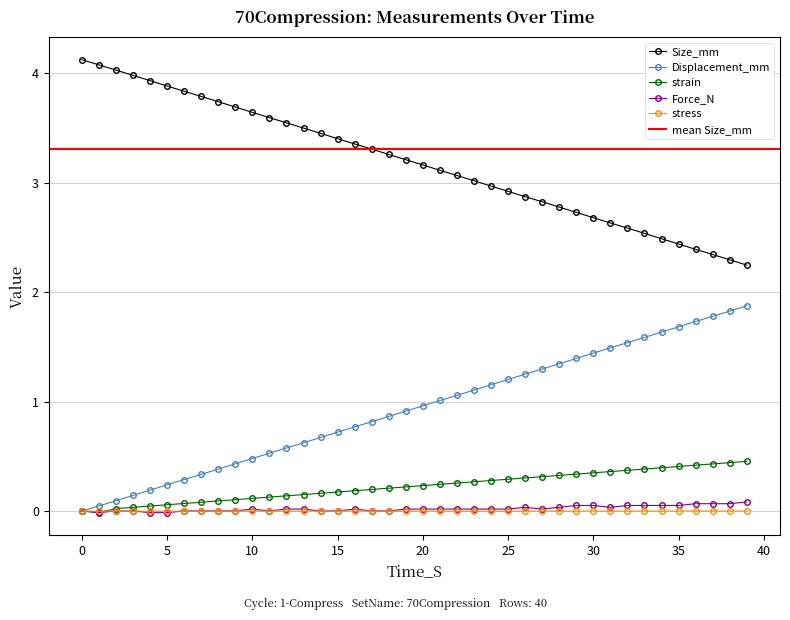

What is the sum of the Displacement_mm values at 30 and 37?

3.2